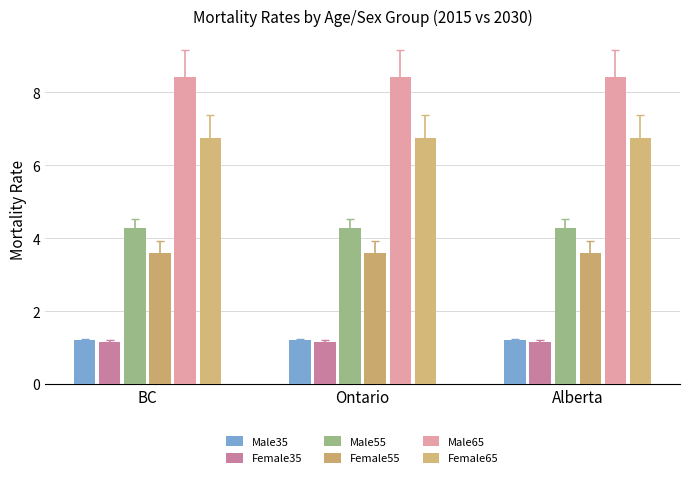

The value of Male55 at BC is 4.3. True or false?

True